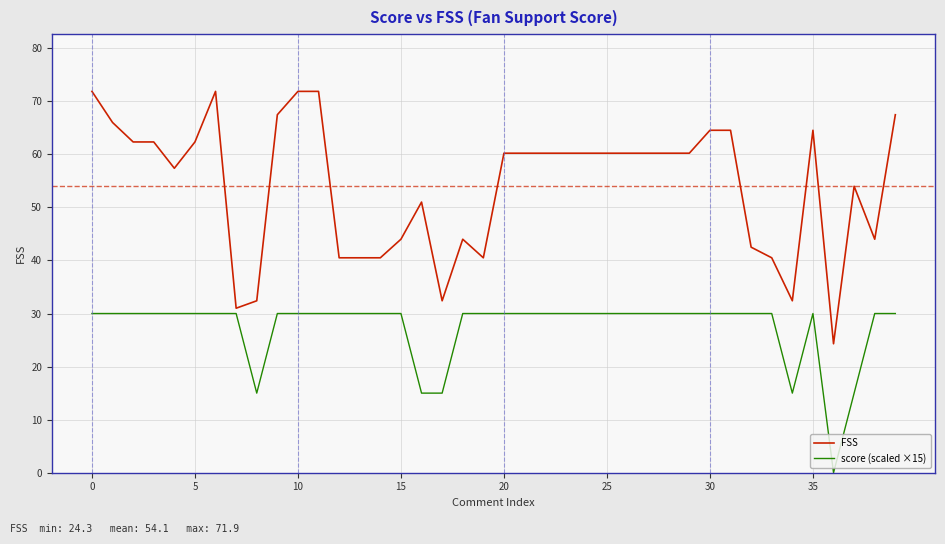

Which series has the widest spread of values?

FSS